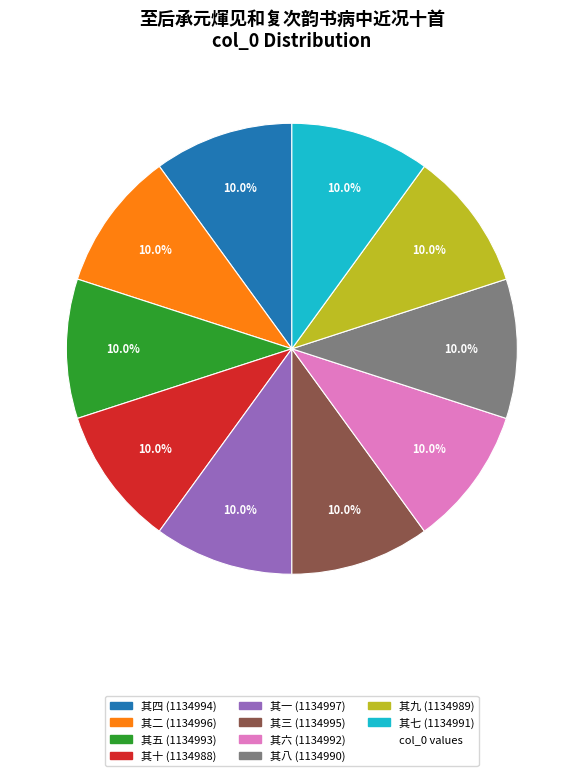

Which category has the smallest portion of the pie?

至后承元煇见和复次韵书病中近况十首 其十